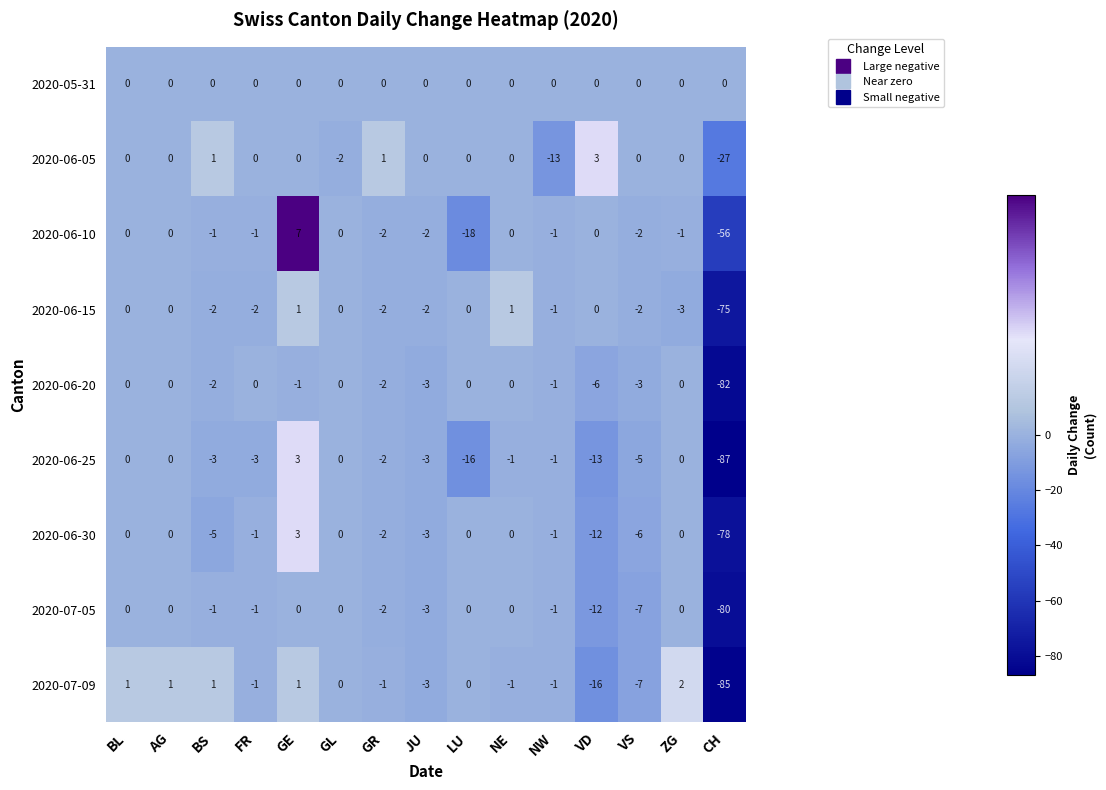

Where is 2020-06-25 nearest to the value -42?

LU